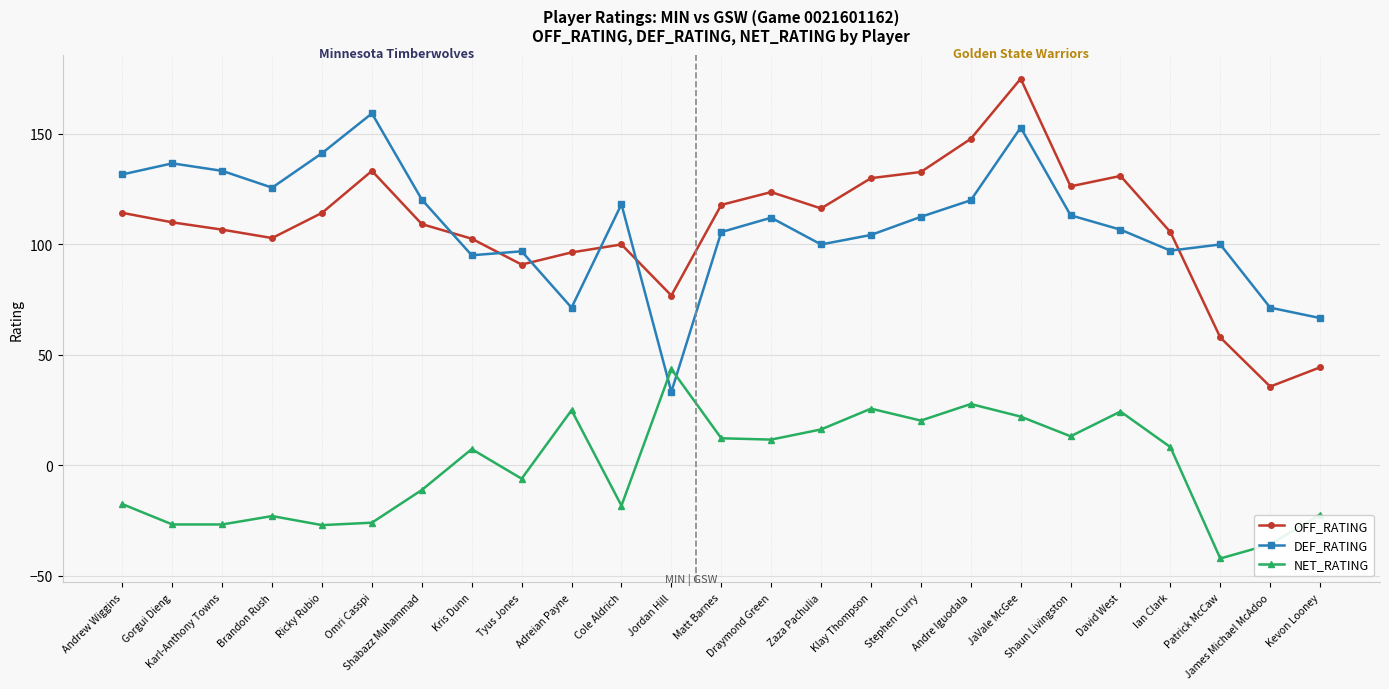

What is the label of the 18th point from the left?

Andre Iguodala